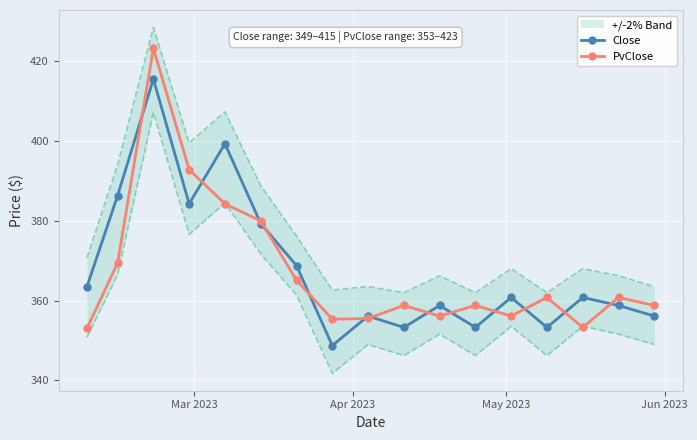

What is the value of the Close point at the 7th from the left?

368.8